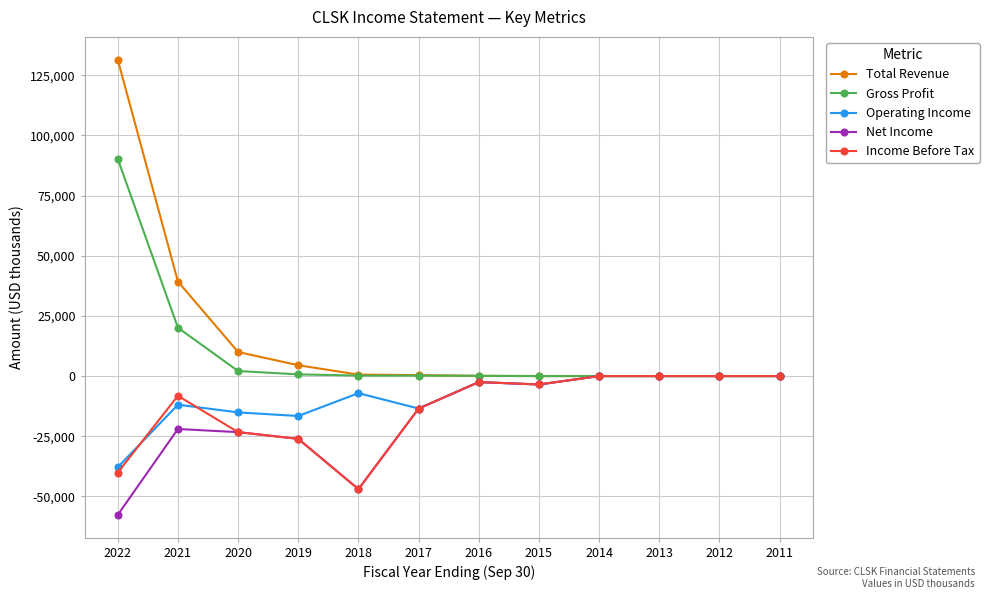

Which series has the widest spread of values?

Total Revenue